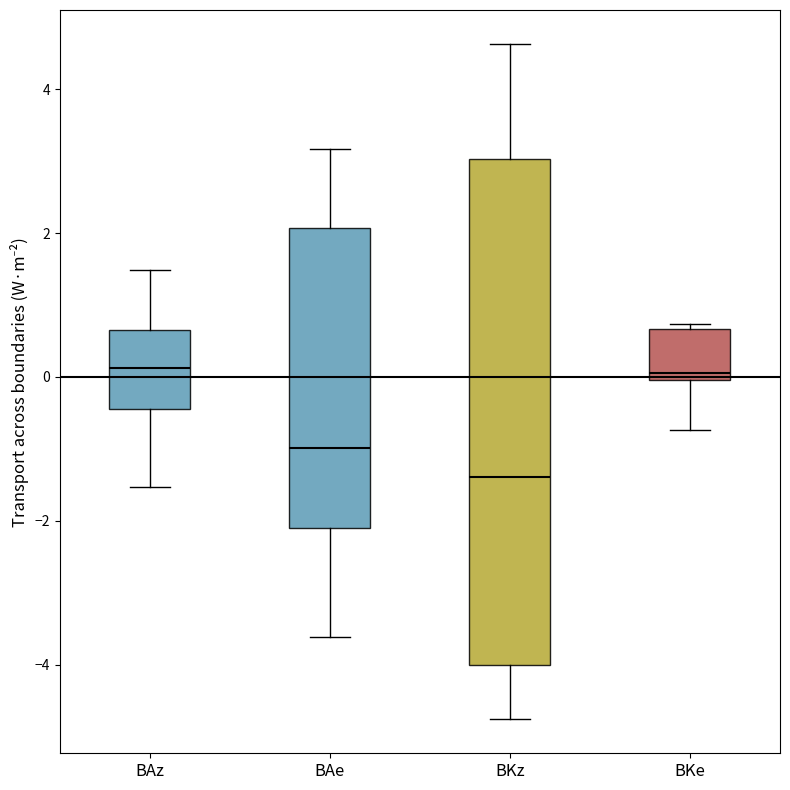

Reading left to right, transcribe this box plot: for each box, give where its median line is, the range the box spans, and where its two whiskers end, as read against the y-axis. The values are not printed on the chart, so give them approximately, as read against the axis.

BAz: median 0.2, box -0.4 to 0.6, whiskers -1.6 to 1.4
BAe: median -1.0, box -2.0 to 2.0, whiskers -3.6 to 3.2
BKz: median -1.4, box -4.0 to 3.0, whiskers -4.8 to 4.6
BKe: median 0.0 (just above the box's lower edge), box 0.0 to 0.6, whiskers -0.8 to 0.8